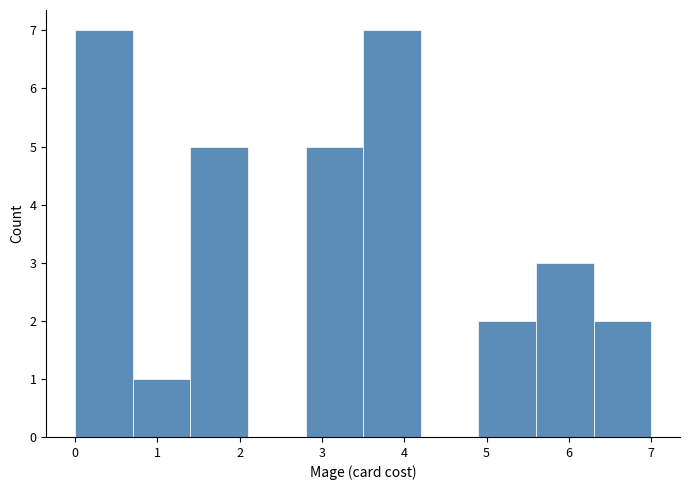

How tall is the bar that spans 0.7 to 1.4 on the x-axis? The values are not printed on the chart, so give them approximately, as read against the axis.

1